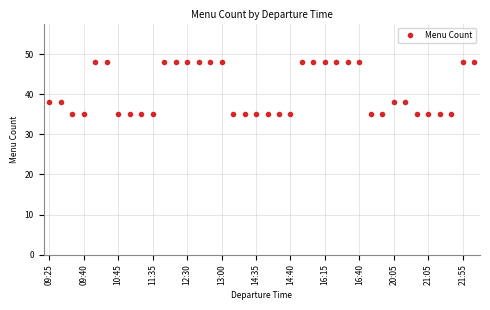

What is the sum of all values?

1550